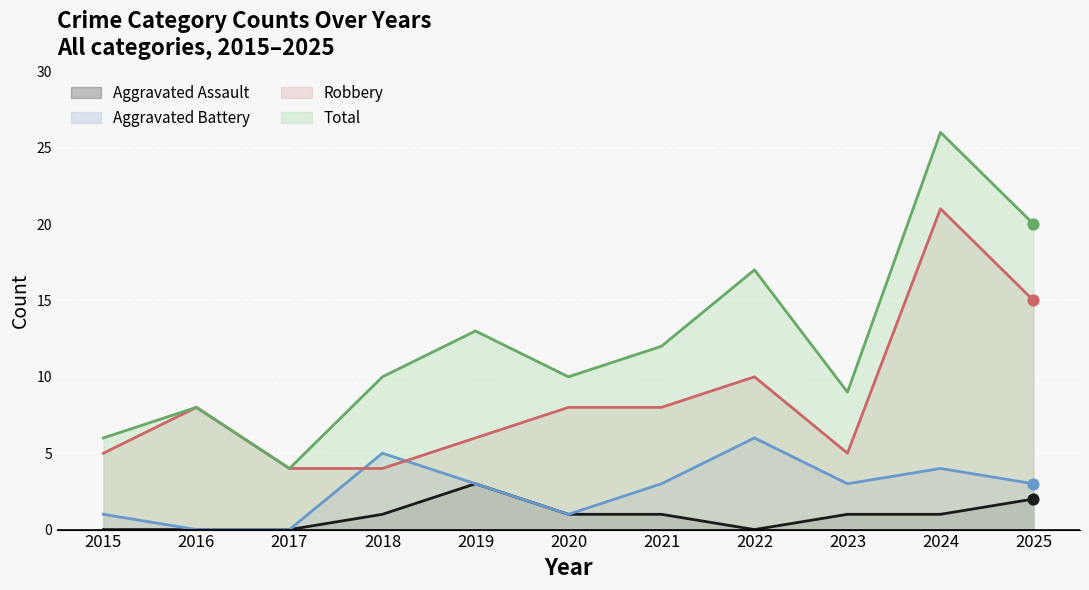

Which series has the largest total across all categories?

Total